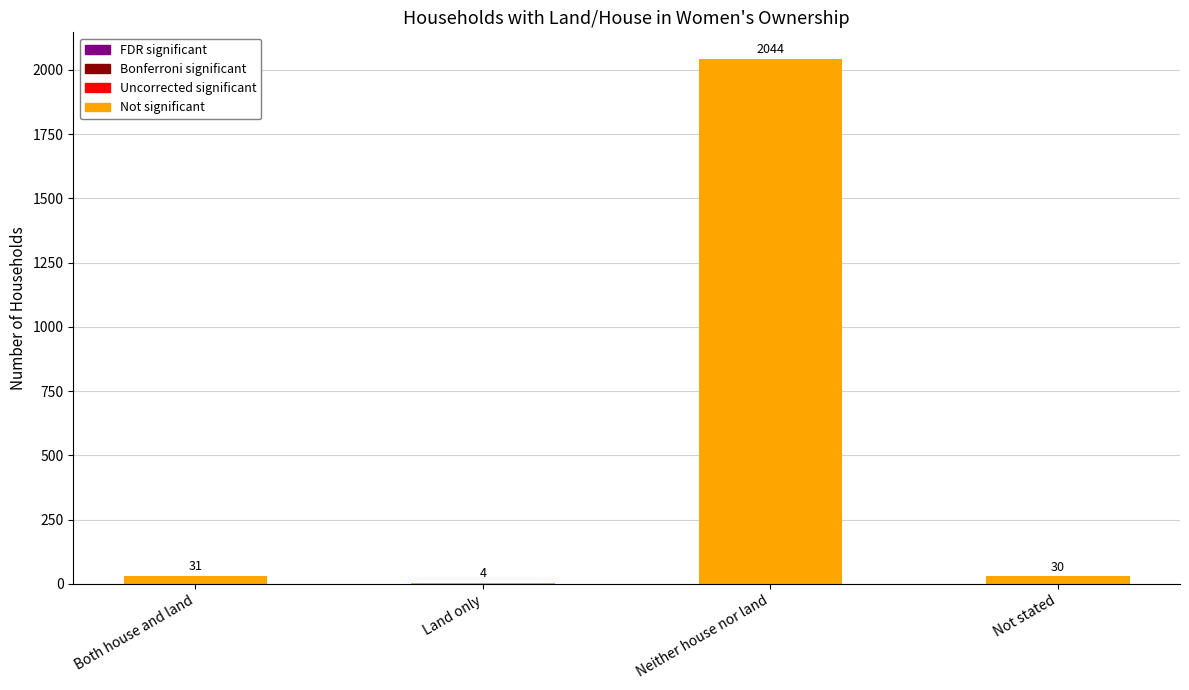

At which category does the chart reach its peak across all series?

Neither house nor land